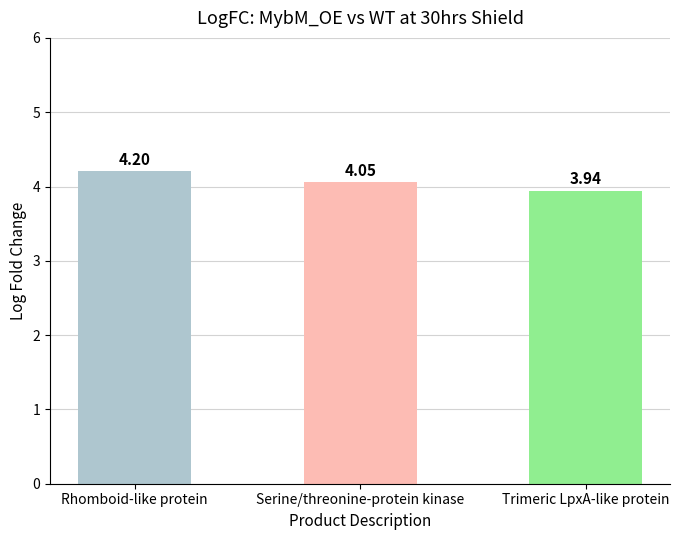

Which has a higher value, Trimeric LpxA-like protein or Rhomboid-like protein?

Rhomboid-like protein